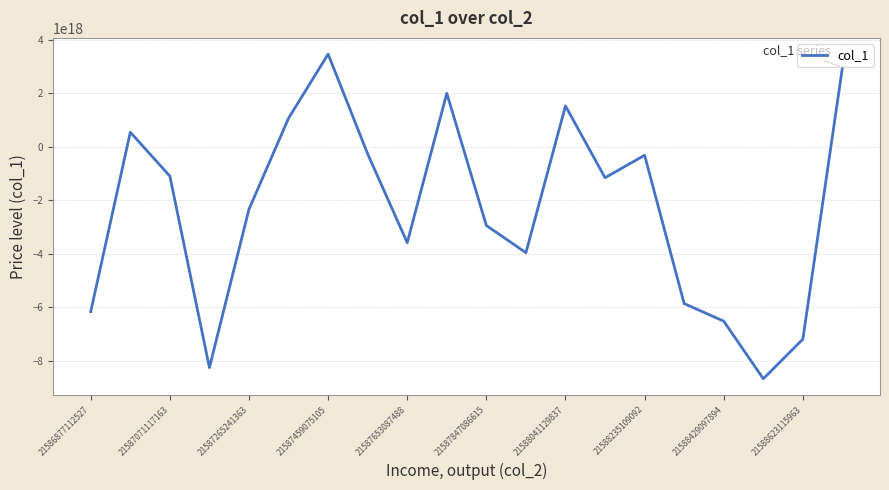

Between 21587653087488 and 21588429097894, which is larger?

21587653087488